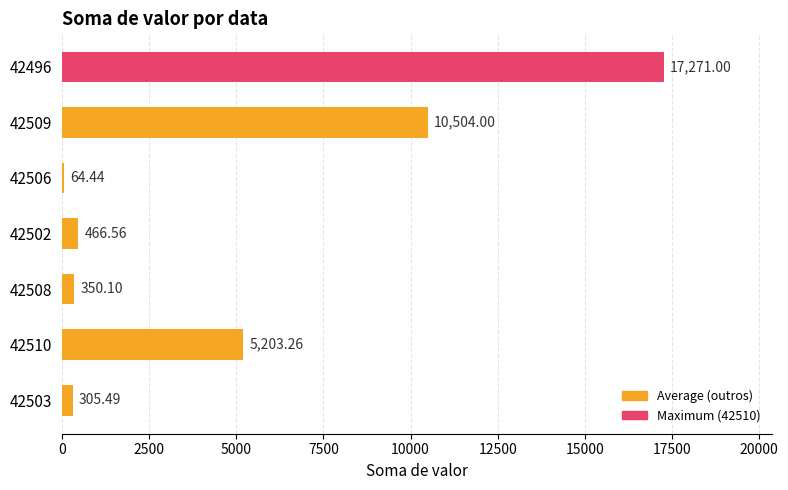

Rank the categories by value from highest to lowest.

42496, 42509, 42510, 42502, 42508, 42503, 42506